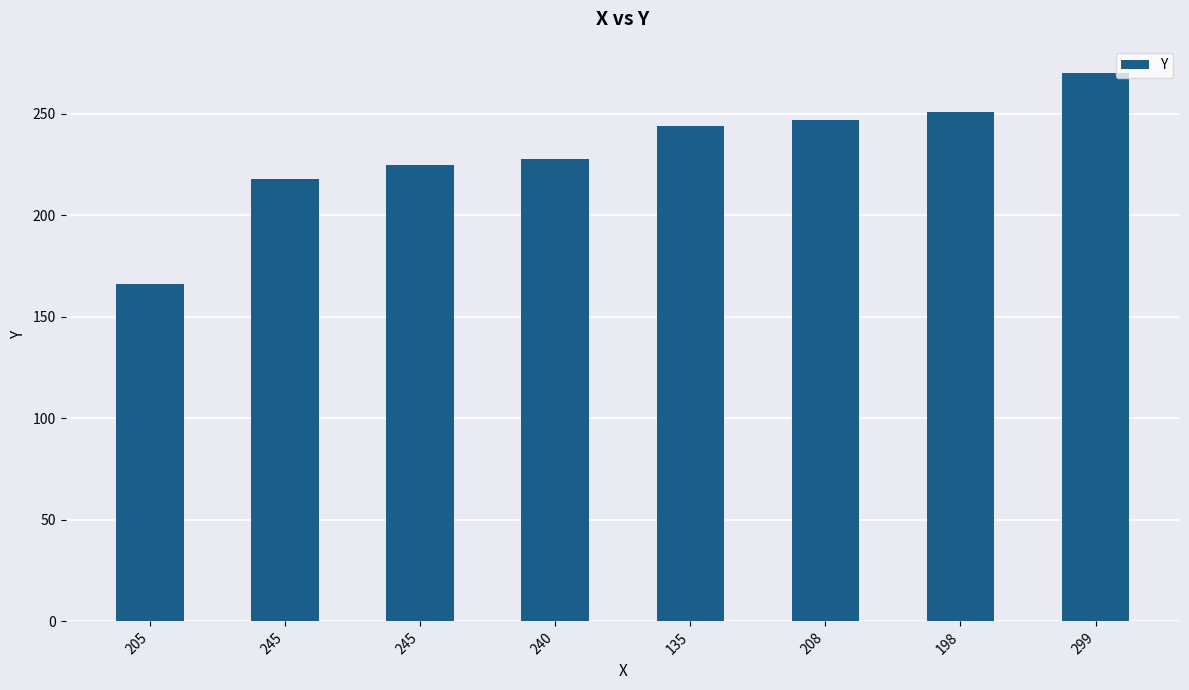

At which category does the chart reach its peak across all series?

299